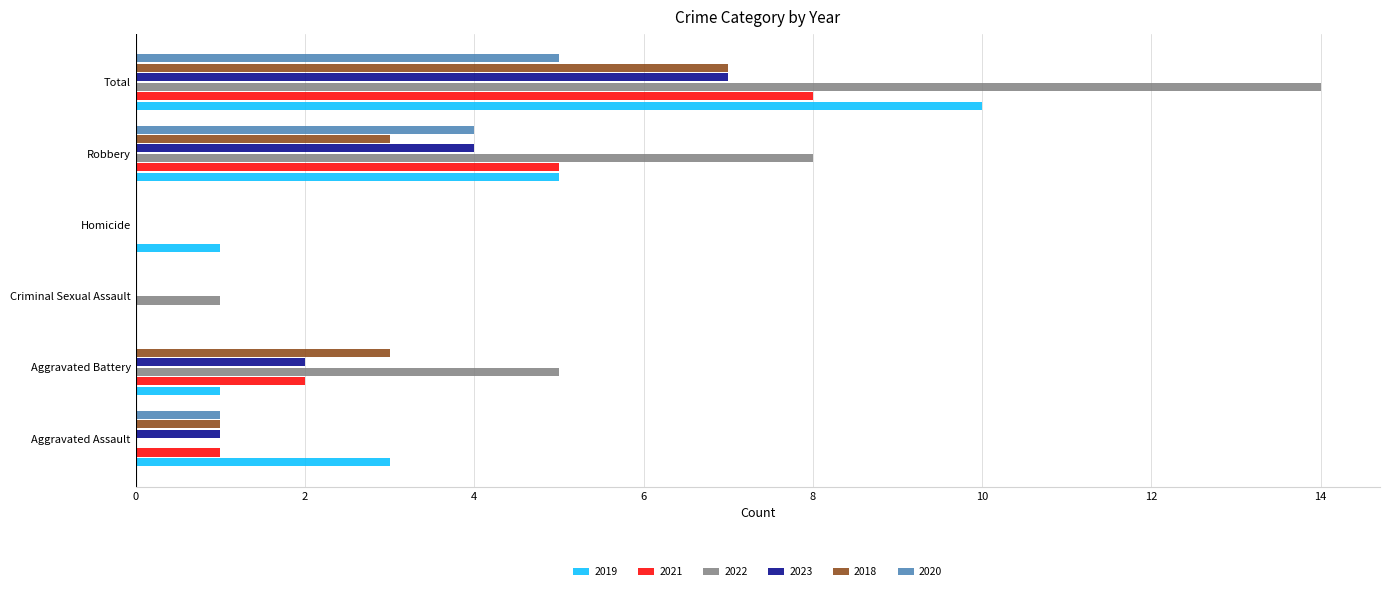

What is the greatest value displayed?

14